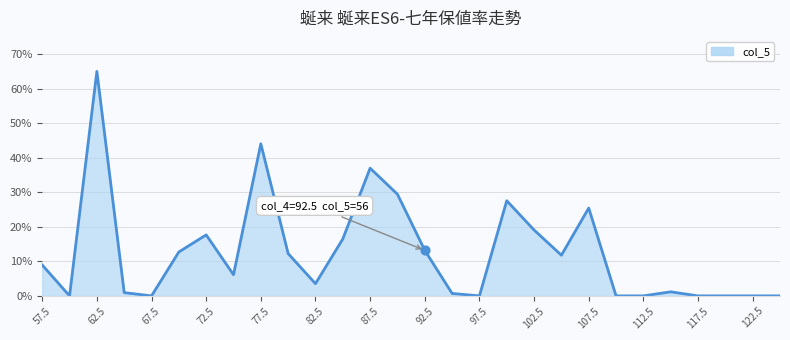

What is the change in value from 82.5 to 112.5?

-3.5